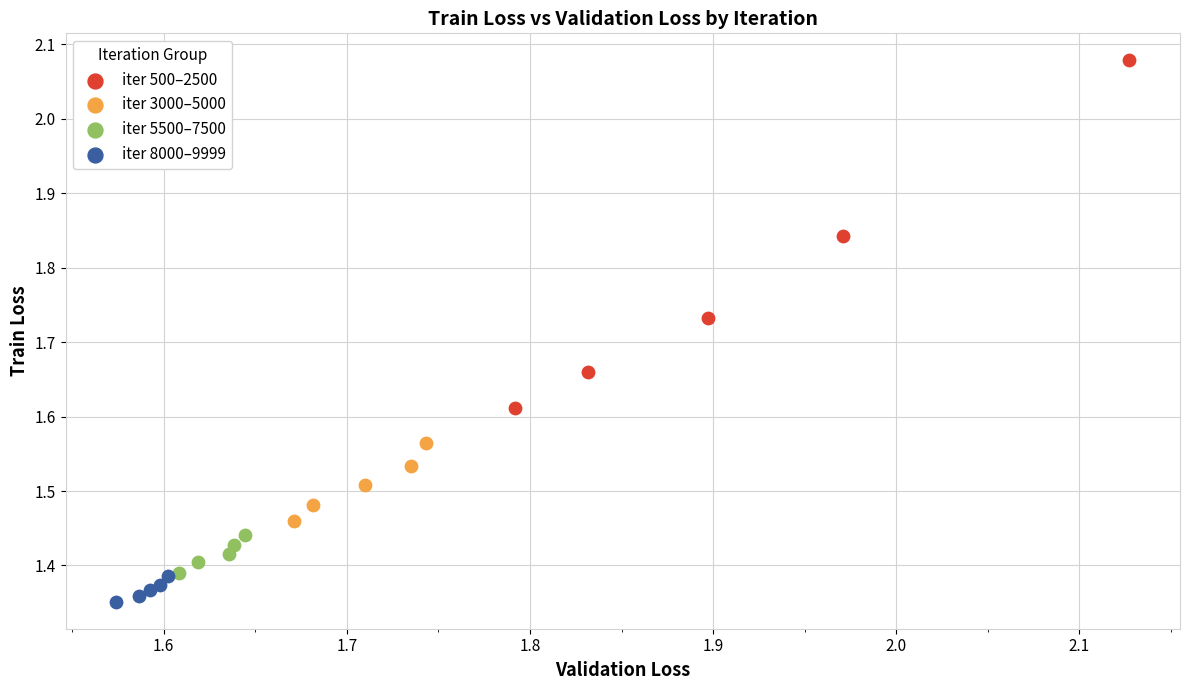

Which series contains the highest Y value?

iter 500–2500